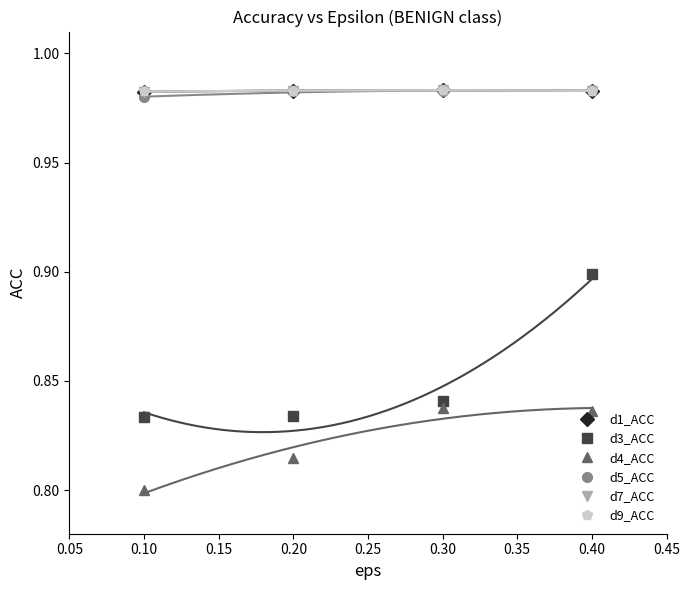

Count the d1_ACC values in the range 0 to 1.

4